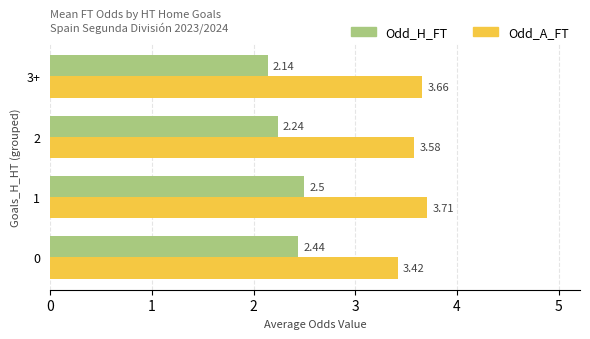

The value of Odd_H_FT at 0 is 1.6. True or false?

False